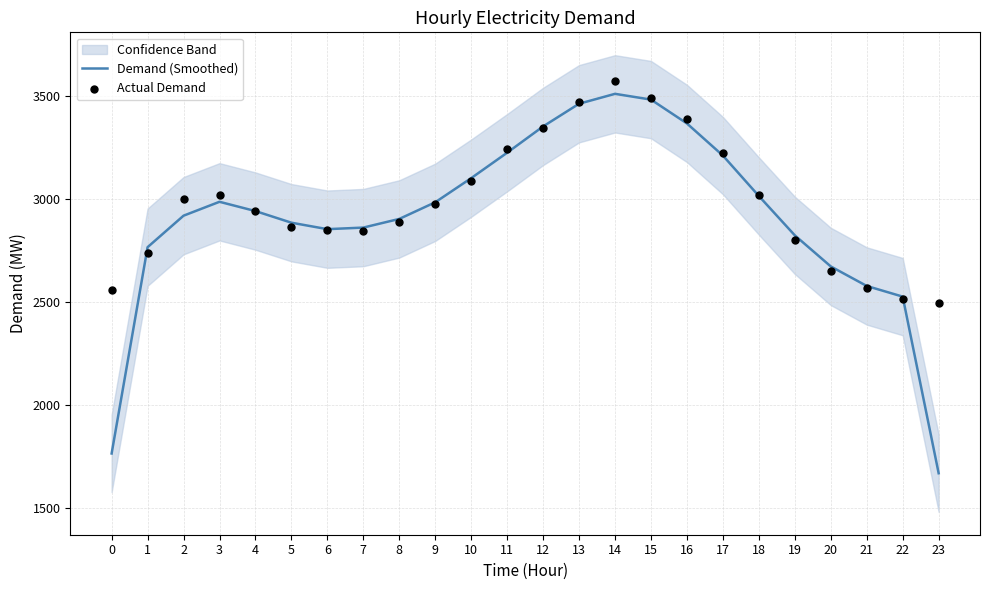

Which series has the largest total across all categories?

Actual Demand